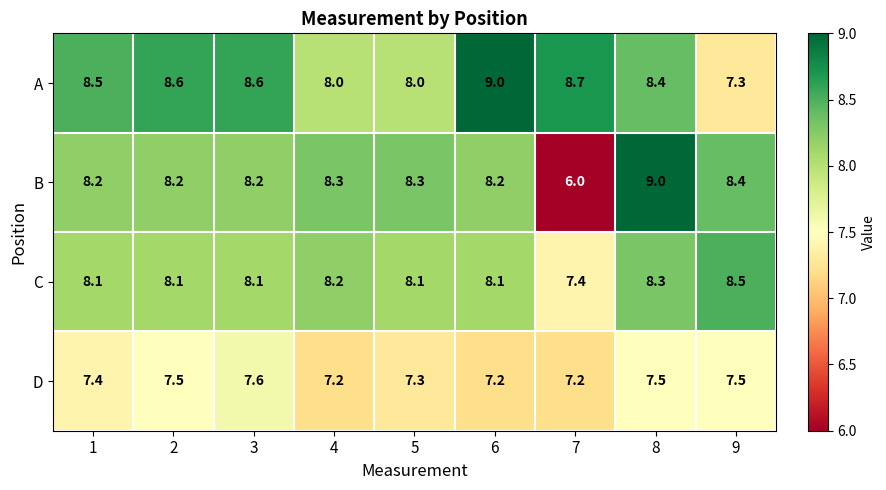

Is it true that B equals 6.0 at 7?

True